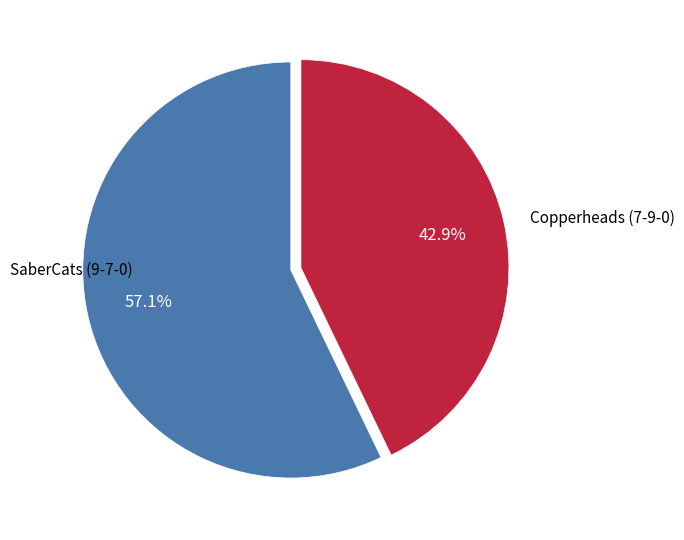

Does any single category account for the majority?

Yes